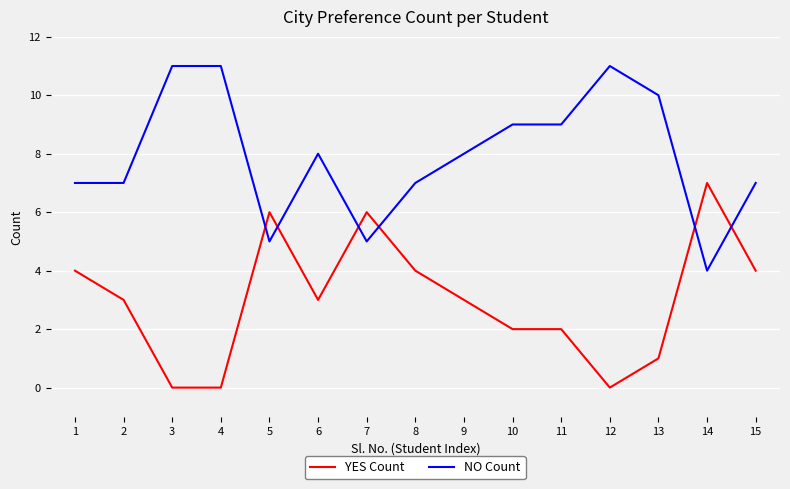

What is the spread (max minus min) of values at 1?

3